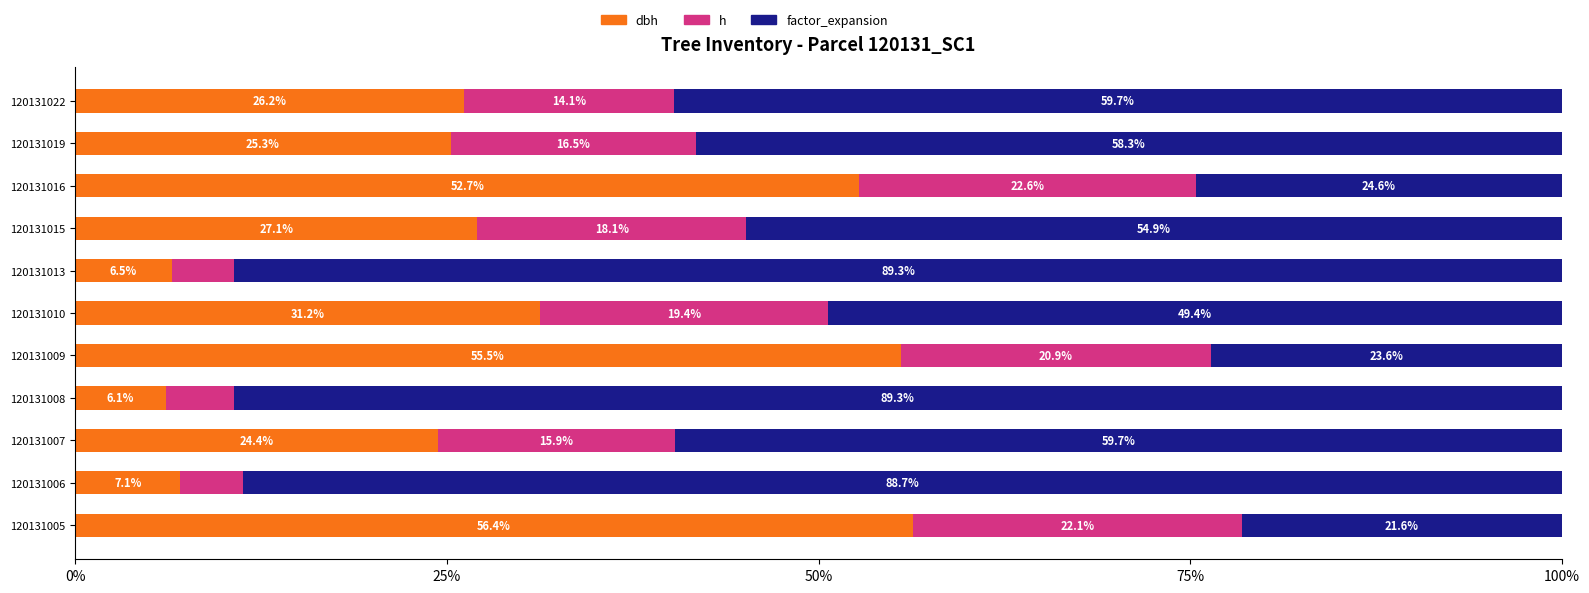

What are all the series names shown in the legend?

dbh, h, factor_expansion